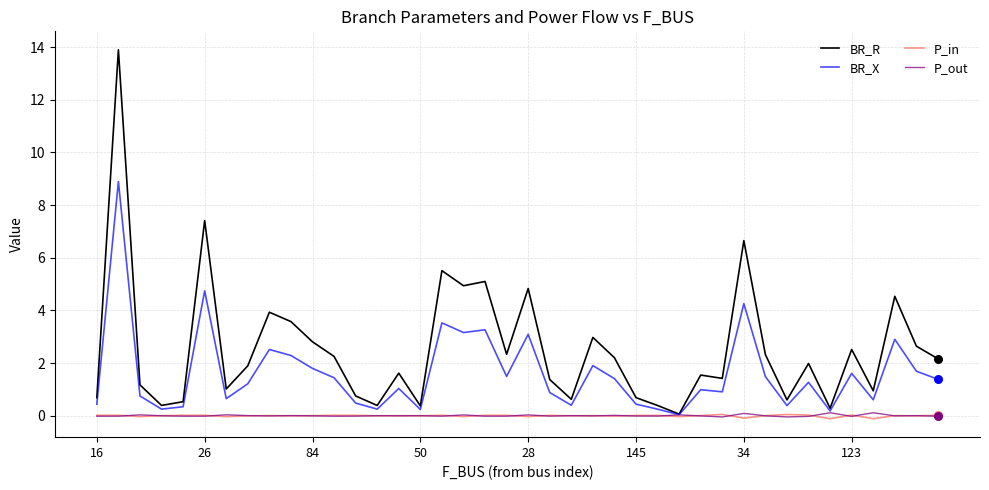

What are all the series names shown in the legend?

BR_R, BR_X, P_in, P_out